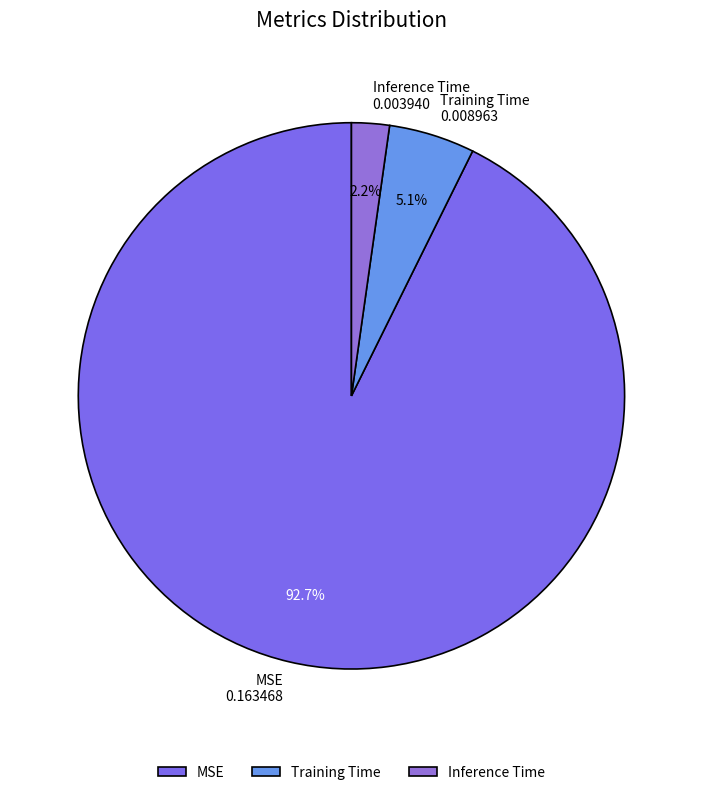

What is the smallest slice in the pie chart?

Inference Time